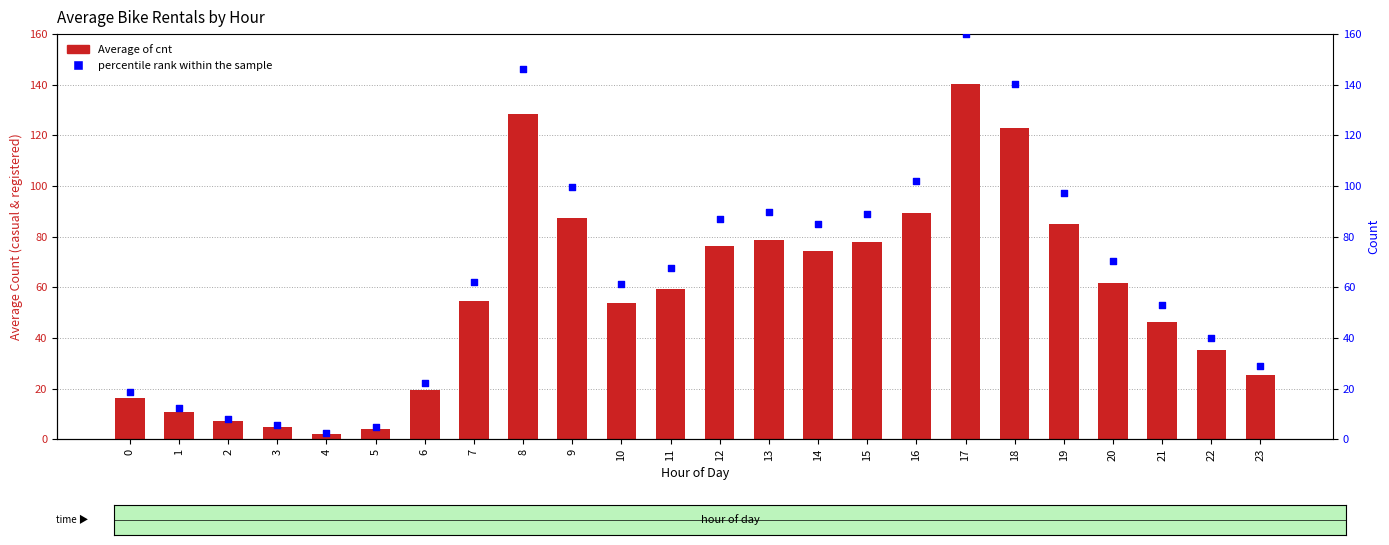

Is the value of percentile rank within the sample at 1 greater than the value of Average of cnt at 12?

No